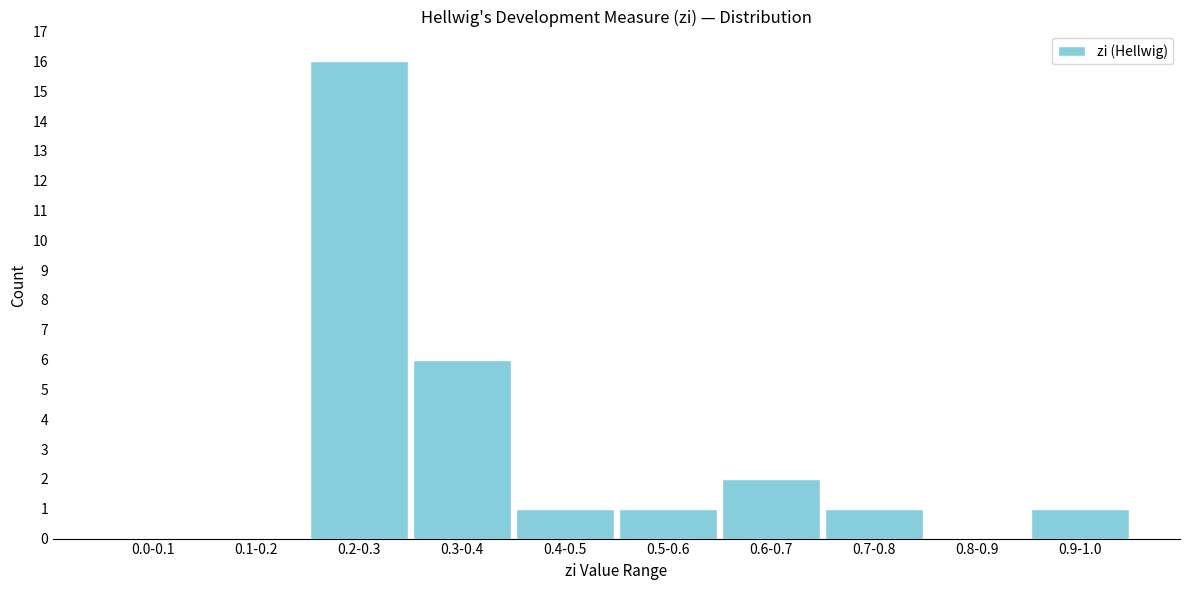

Reading left to right, list all the values displayed in this chart.

0.0-0.1=0	0.1-0.2=0	0.2-0.3=16	0.3-0.4=6	0.4-0.5=1	0.5-0.6=1	0.6-0.7=2	0.7-0.8=1	0.8-0.9=0	0.9-1.0=1